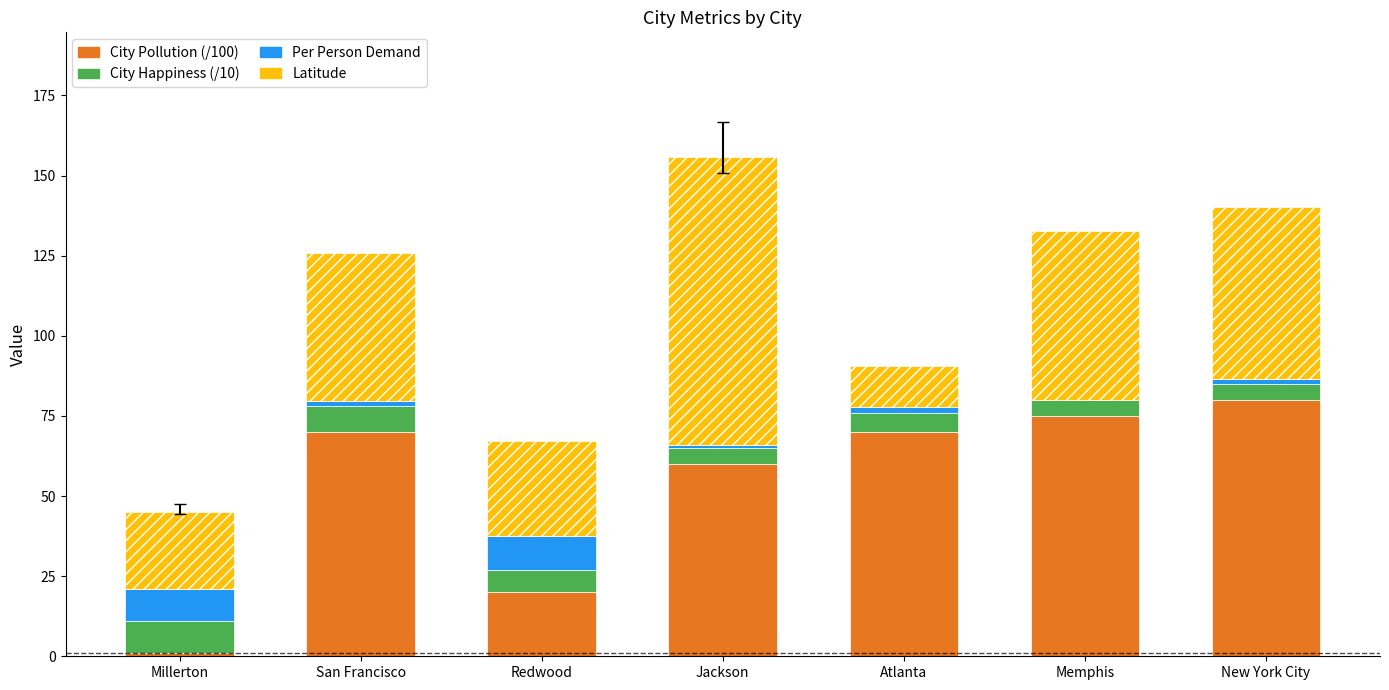

The value of City Pollution (/100) at Jackson is 22.2. True or false?

False